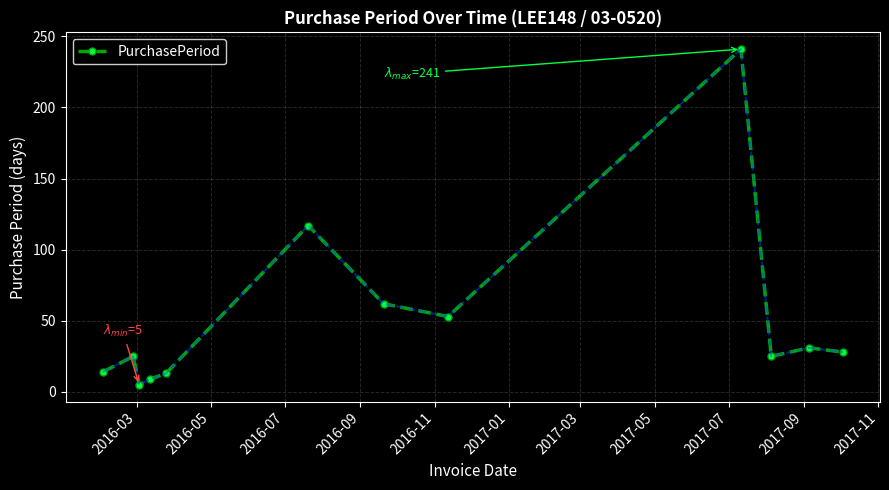

How many lines are shown in the chart?

1